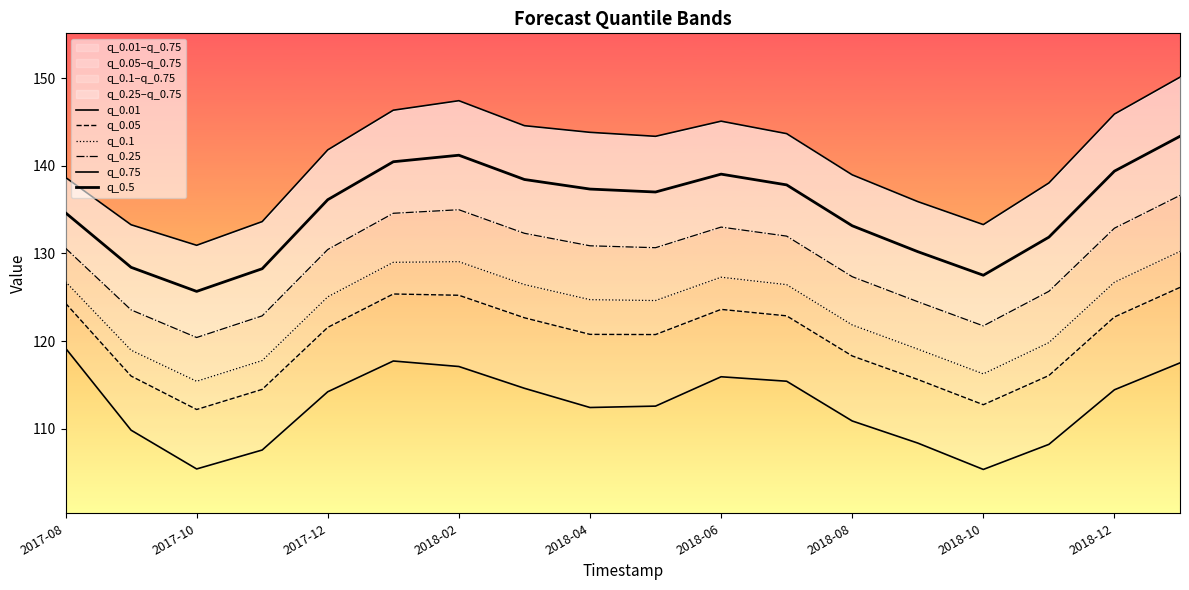

True or false: q_0.25 and q_0.1 cross at least once.

False